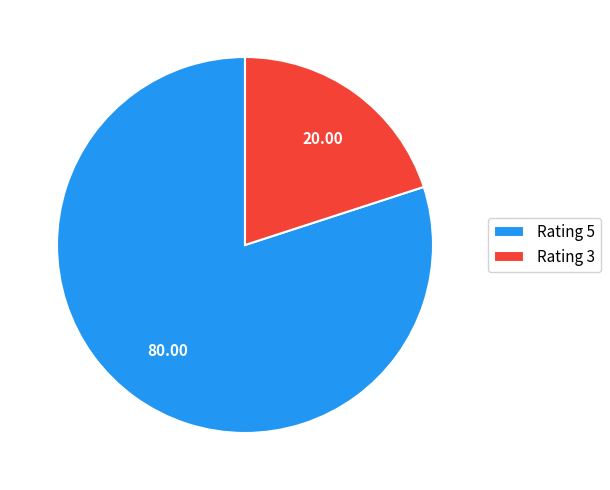

Rank the categories by value from highest to lowest.

Rating 5, Rating 3